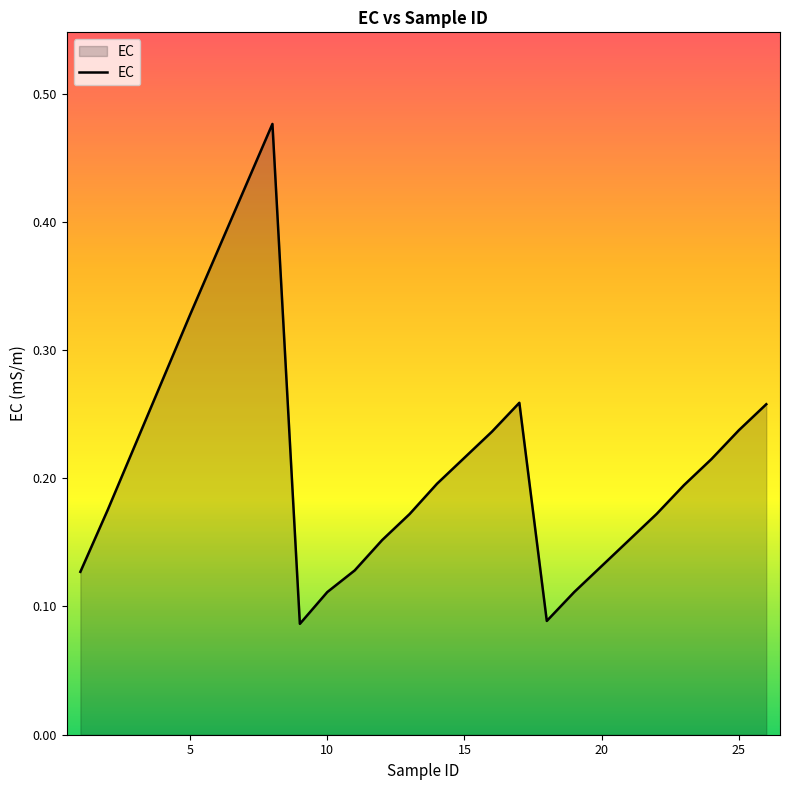

What is the minimum value shown in the chart?

0.1